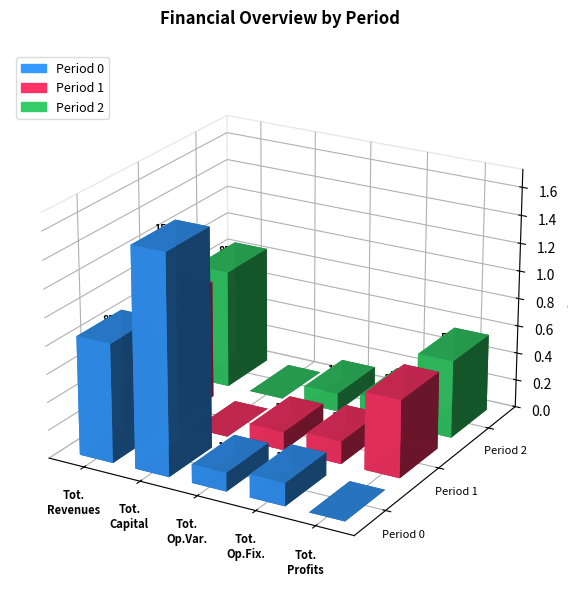

Reading right to left, extract all data points from this chart.

Period 0: Total Profits=-1015270.8	Total Operation Fixed Costs=163153.6	Total Operation Variable Costs=132378.7	Total Capital Costs=1569818.0	Total Revenues=850079.5
Period 1: Total Profits=555073.6	Total Operation Fixed Costs=163153.6	Total Operation Variable Costs=131852.3	Total Capital Costs=0.0	Total Revenues=850079.5
Period 2: Total Profits=555600.7	Total Operation Fixed Costs=163153.6	Total Operation Variable Costs=131325.2	Total Capital Costs=0.0	Total Revenues=850079.5